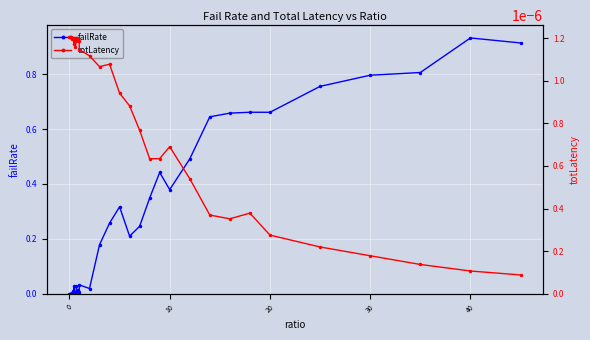

In failRate, how many points are higher than both neighbors (excluding endpoints)?

11